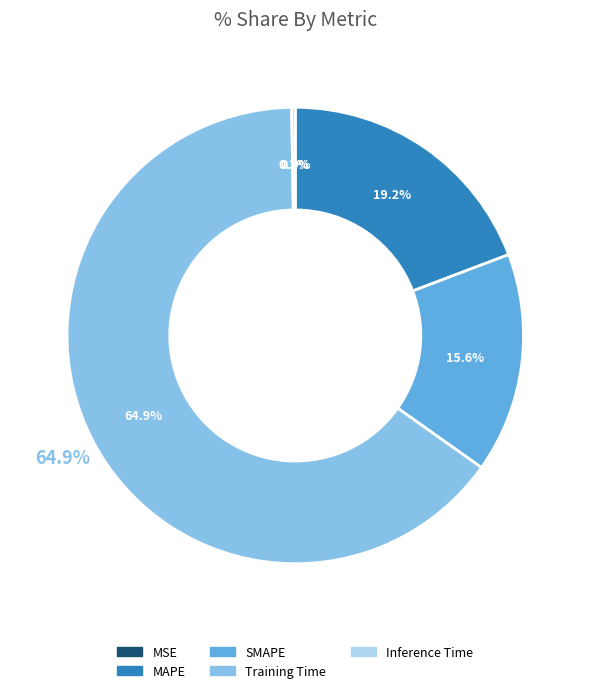

How many segments does this pie chart have?

5